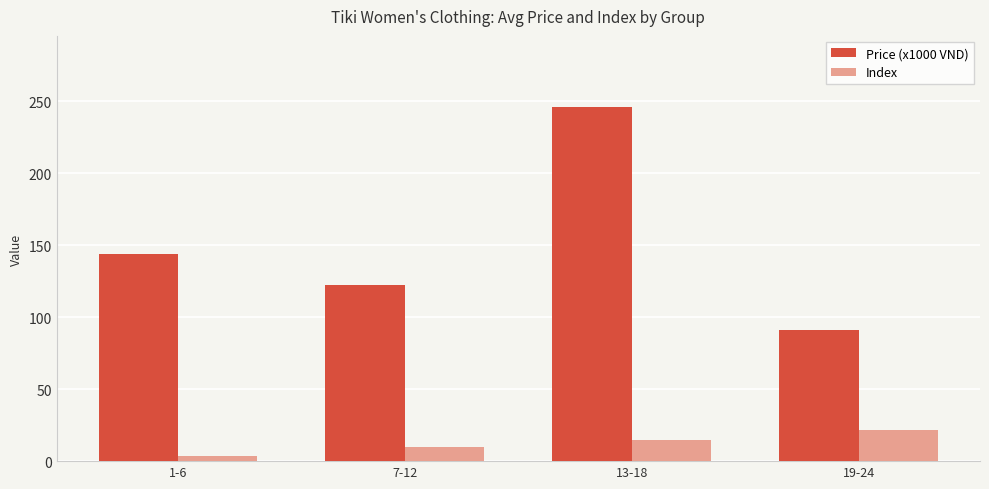

What is the total value across all series at 7-12?

131.7